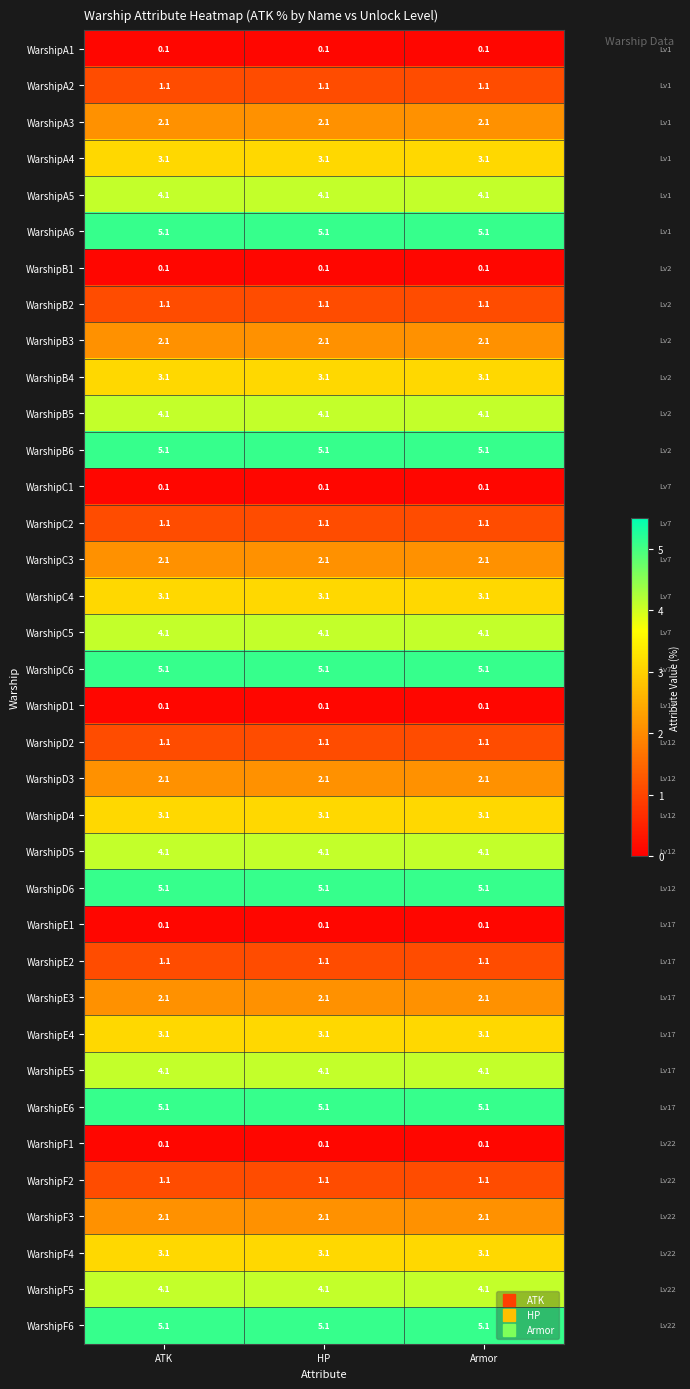

What is the greatest value displayed?

5.1